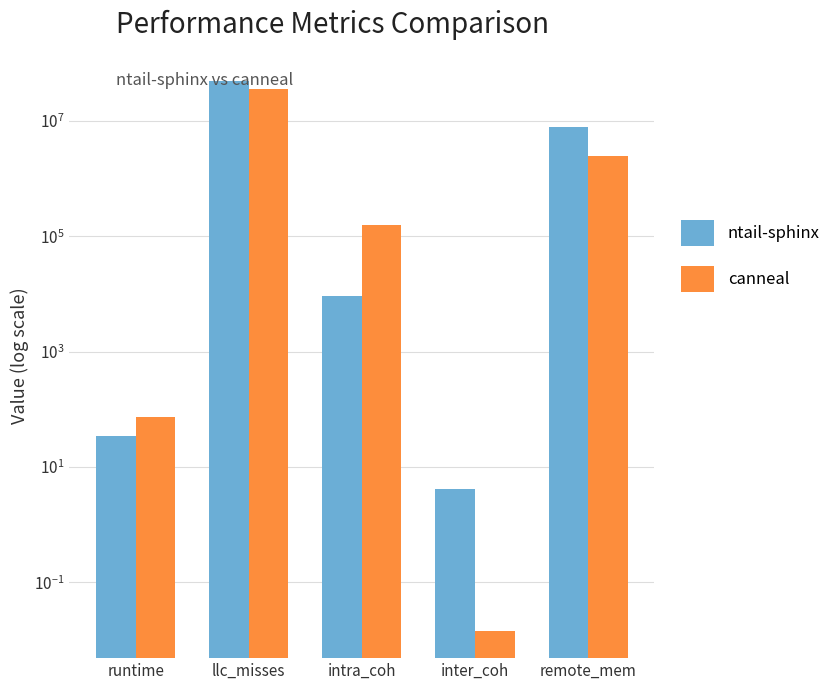

What are all the series names shown in the legend?

ntail-sphinx, canneal